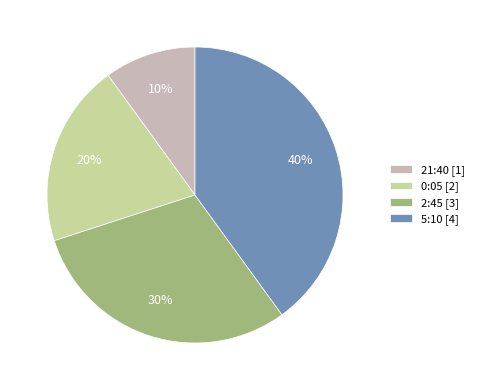

Count the number of slices in the pie.

4